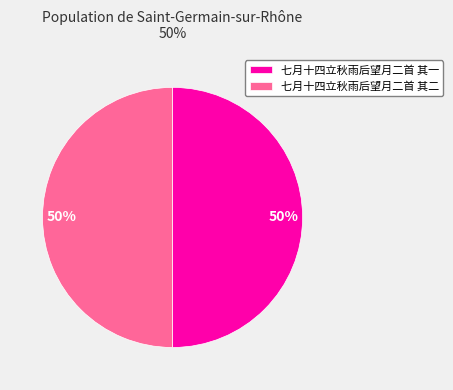

Combined, do 七月十四立秋雨后望月二首 其二 and 七月十四立秋雨后望月二首 其一 account for over 50%?

Yes